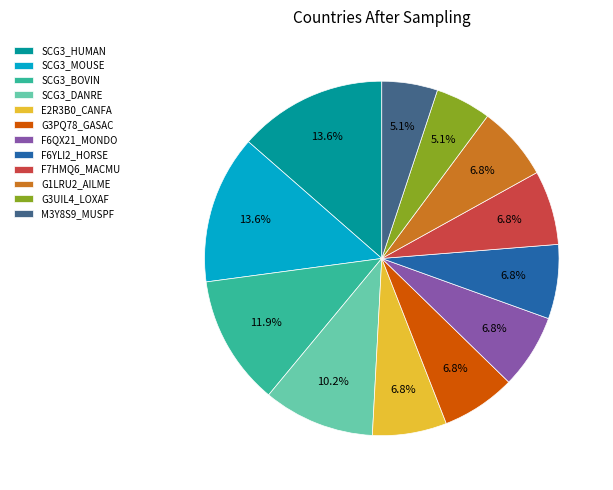

What percentage is the M3Y8S9_MUSPF slice, to the nearest percent?

5%